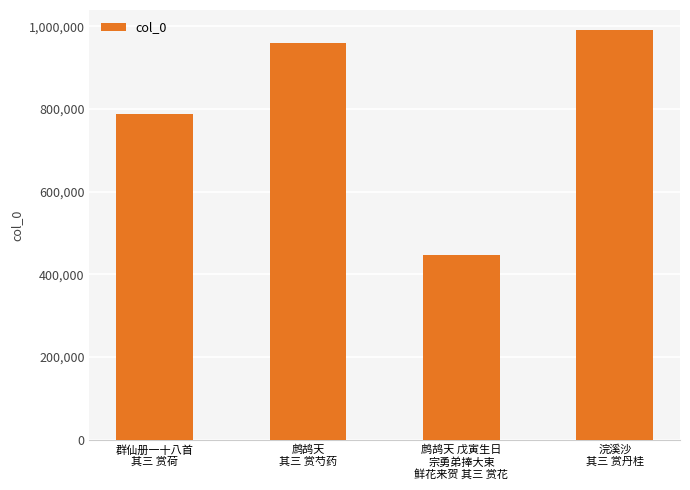

What is the change in value from 鹧鸪天 戊寅生日
宗勇弟捧大束
鲜花来贺 其三 赏花 to 浣溪沙
其三 赏丹桂?

+543168